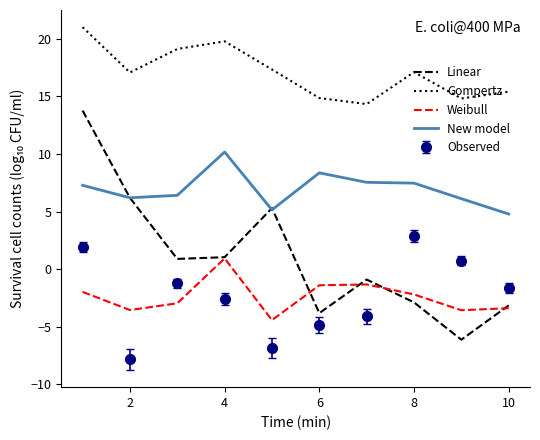

What is the smallest value displayed?

-7.8